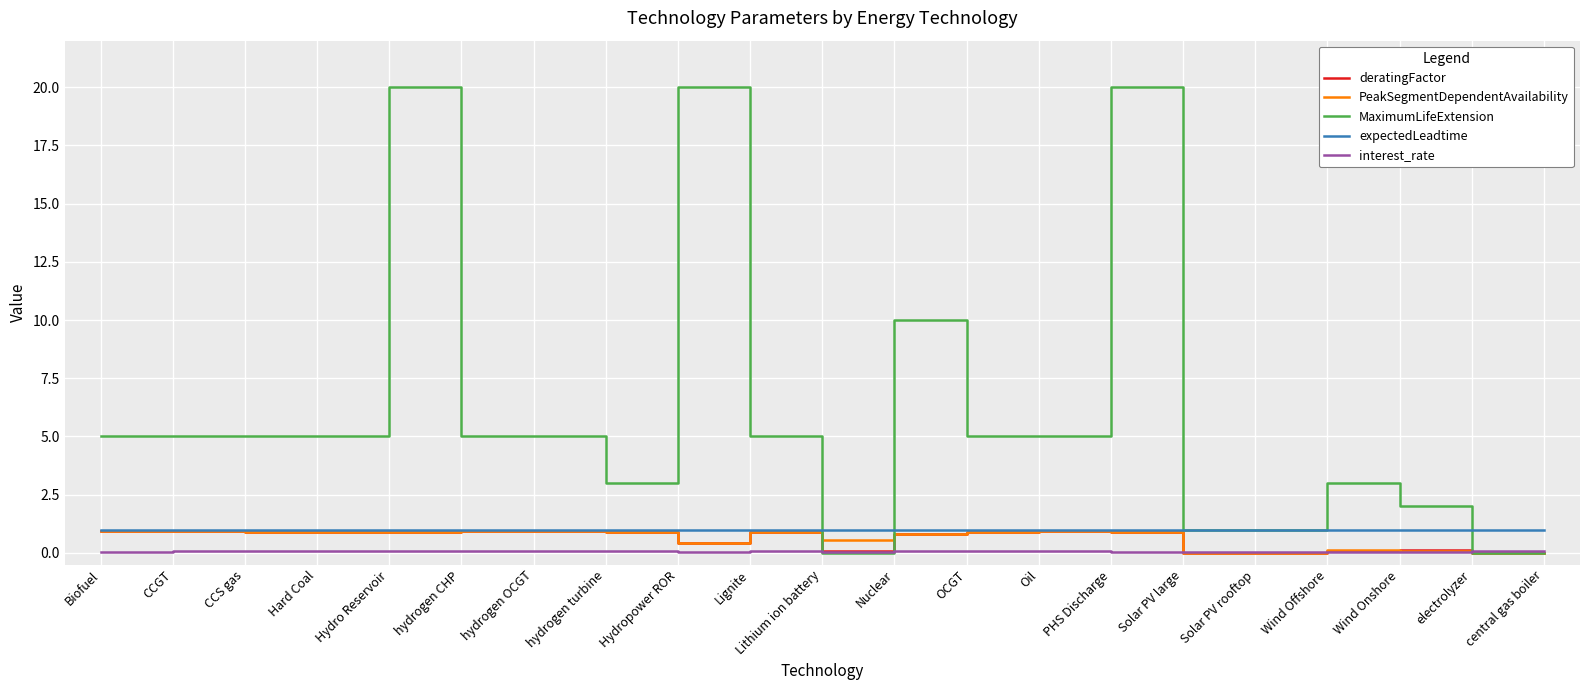

How many categories are shown in the chart?

21